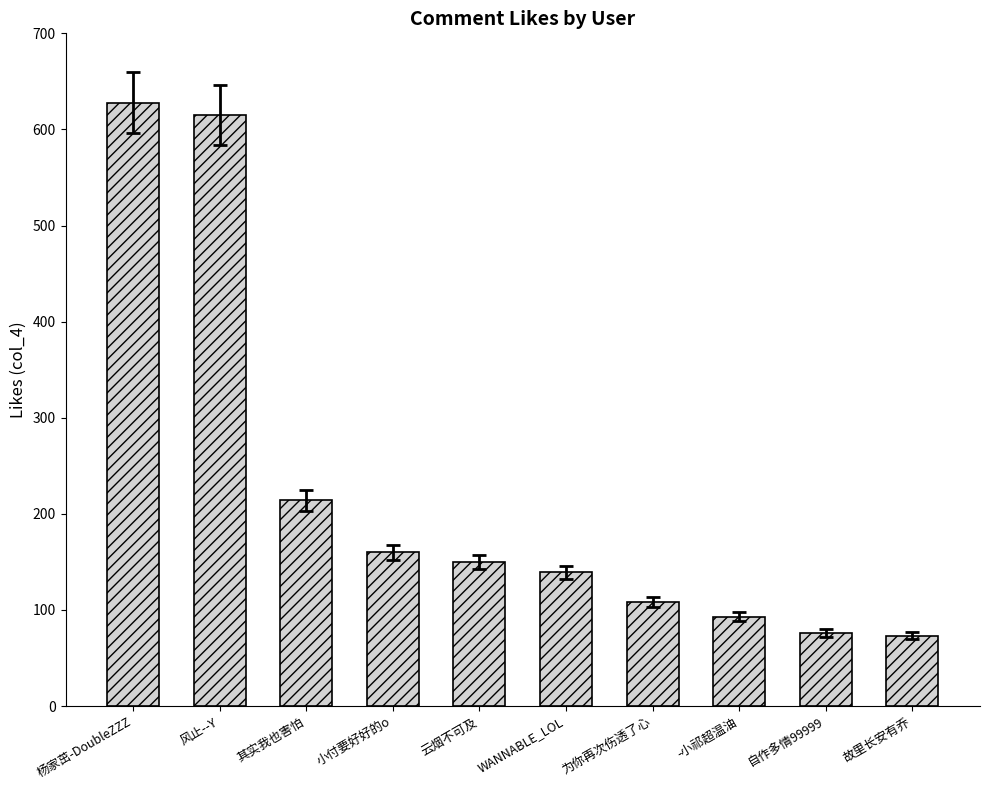

What is the difference between the values at 杨家茁-DoubleZZZ and 风止--Y?

13